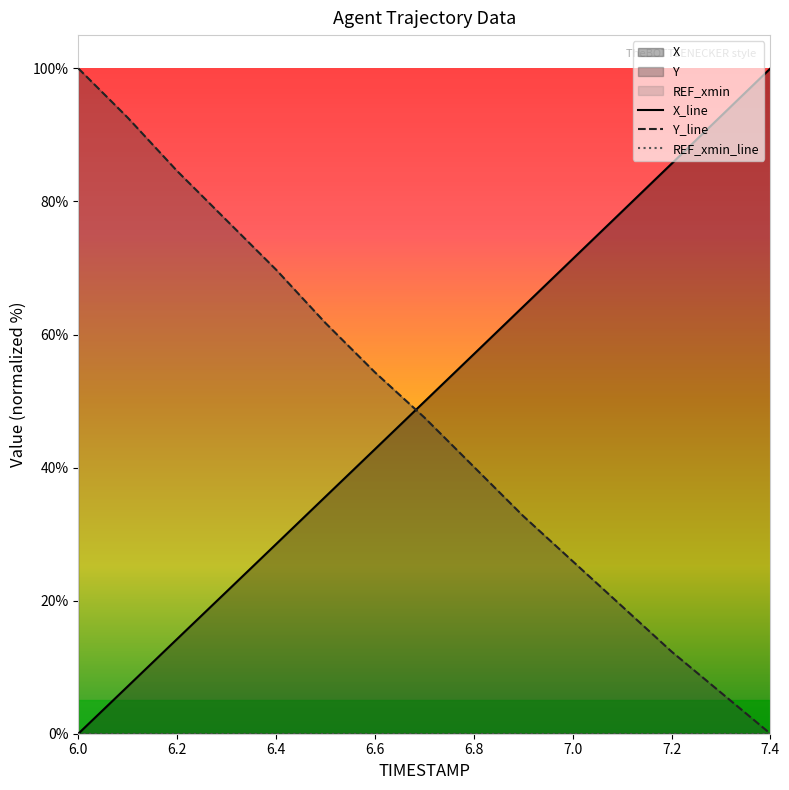

Count the number of categories in the chart.

15